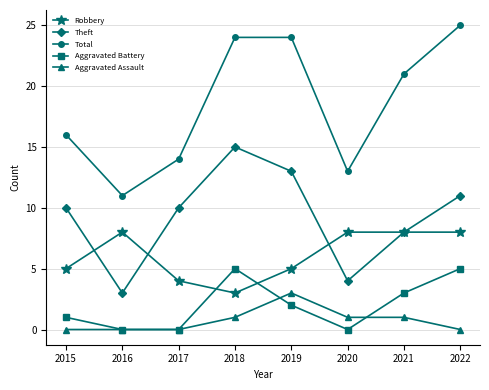

At which label does Aggravated Battery first exceed 2?

2018